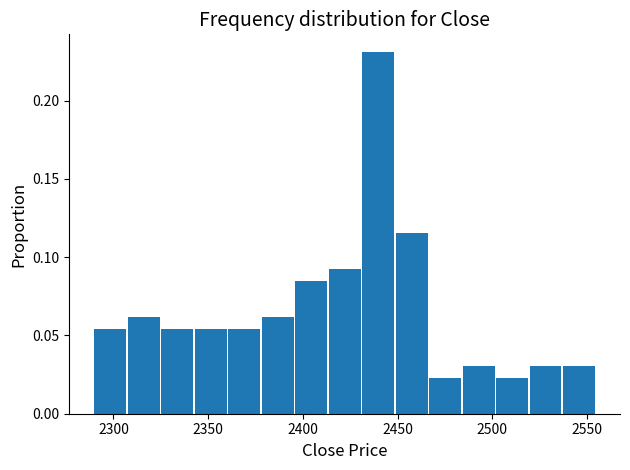

Around what value on the x-axis is the tallest bar? Give the approximate position of its centre, as read against the axis.

2440